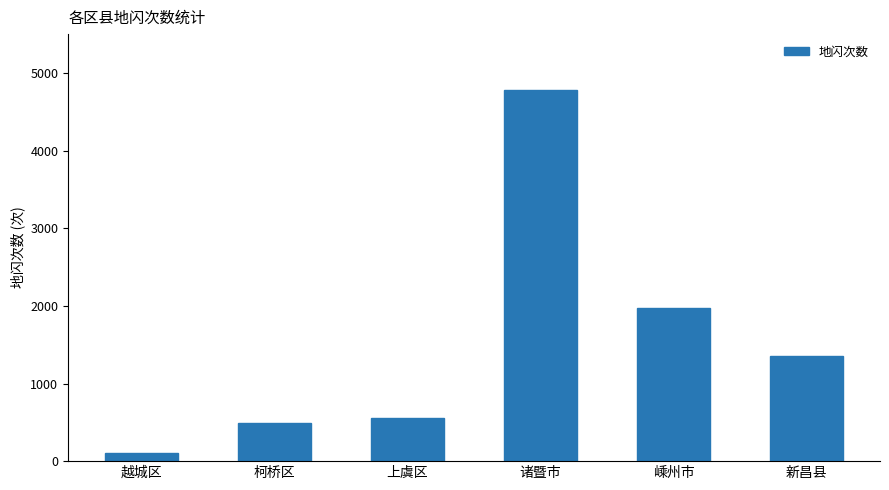

What is the value of the 1st bar from the left?

106